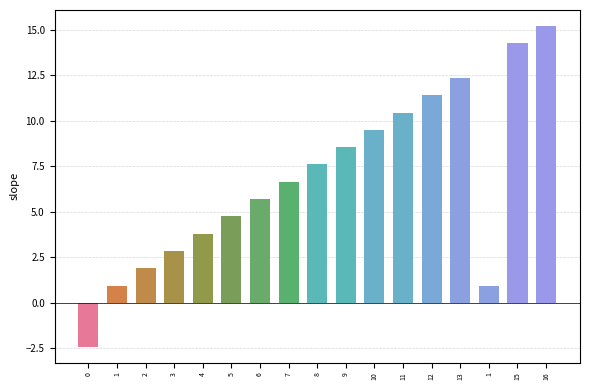

What is the difference between the maximum and minimum values?

17.6